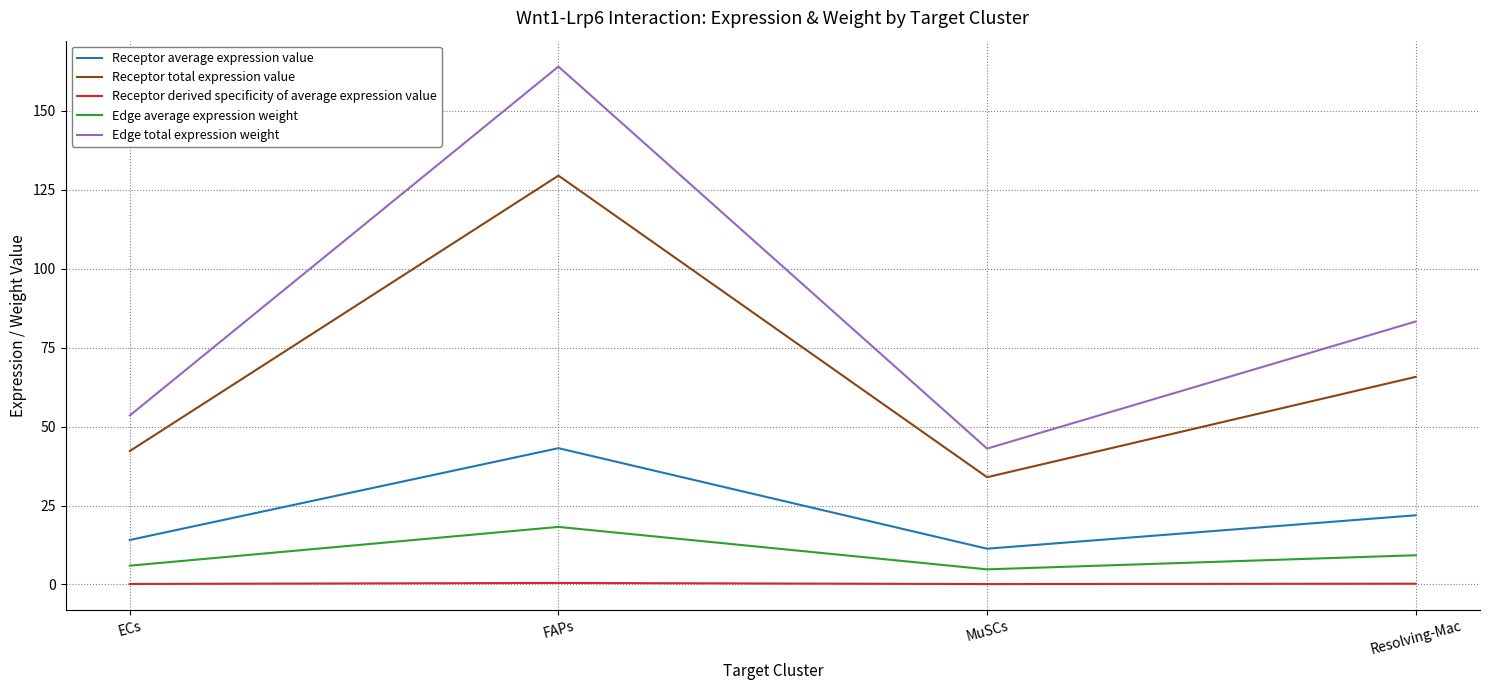

List the series in order of their peak value, lowest first.

Receptor derived specificity of average expression value, Edge average expression weight, Receptor average expression value, Receptor total expression value, Edge total expression weight